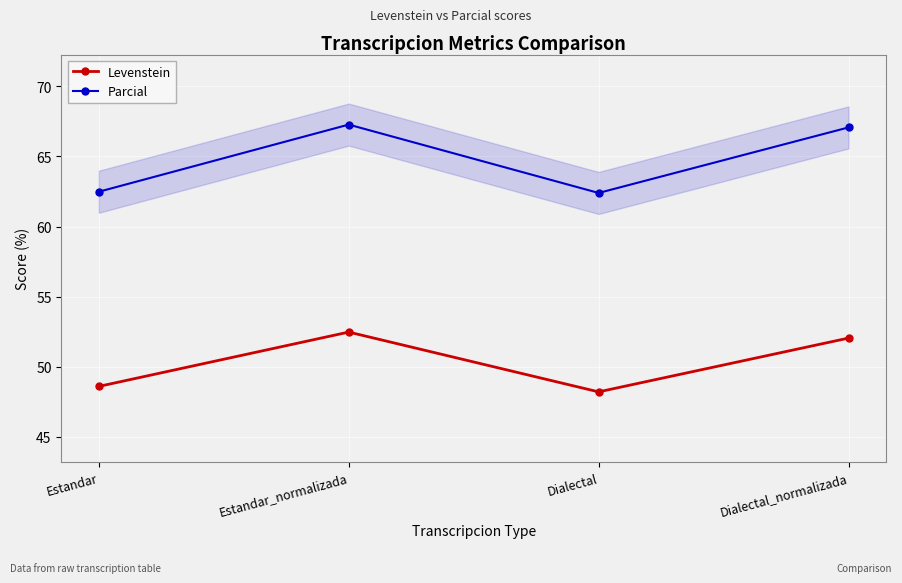

The value of Parcial at Dialectal is 62.4. True or false?

True